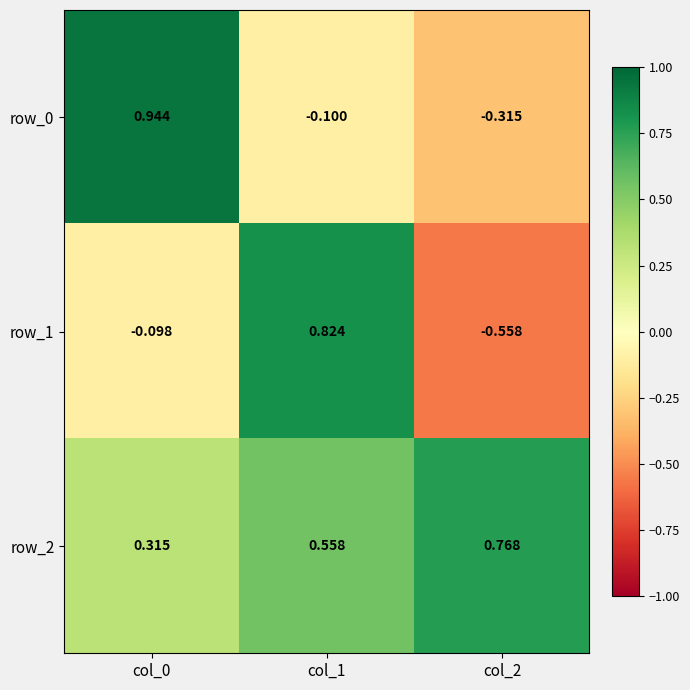

What is the sum of all row_0 values?

0.5